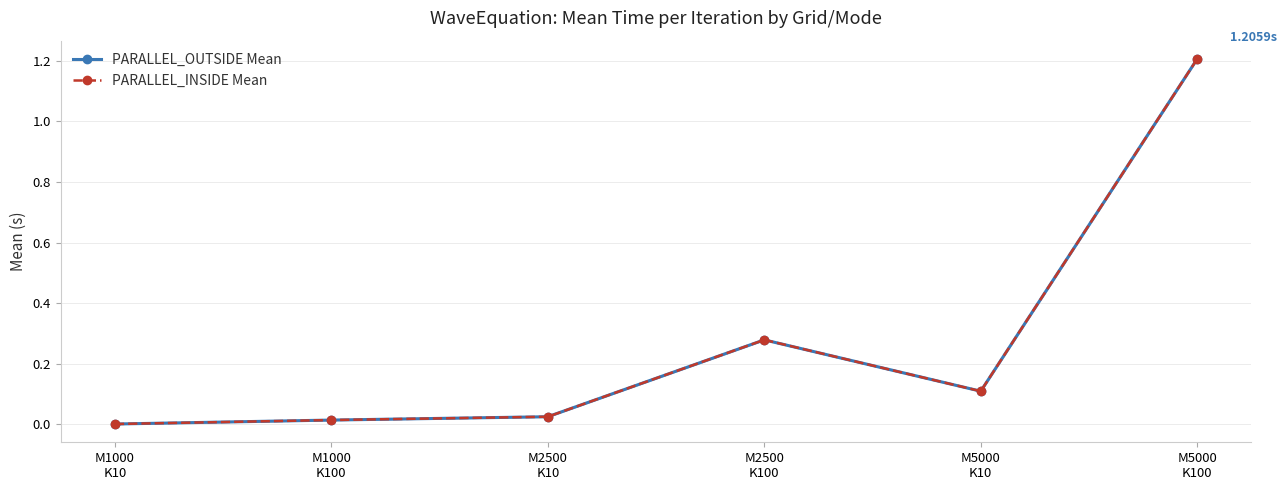

True or false: PARALLEL_INSIDE Mean and PARALLEL_OUTSIDE Mean cross at least once.

True